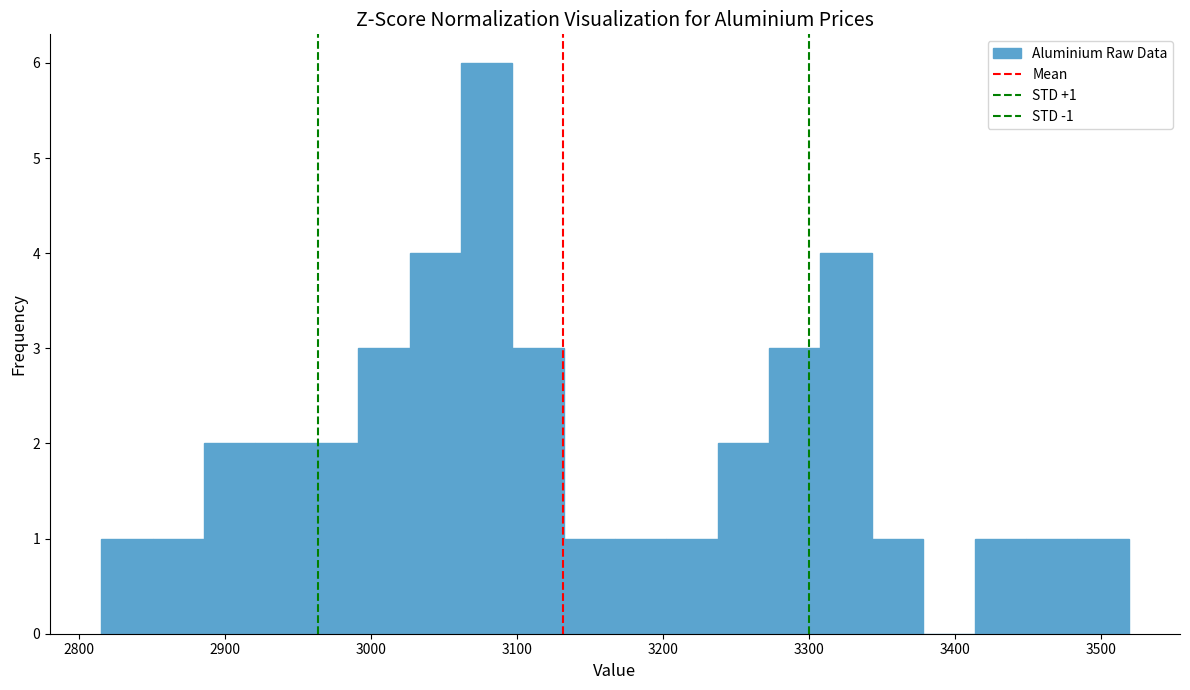

Around what value on the x-axis is the tallest bar? Give the approximate position of its centre, as read against the axis.

3080